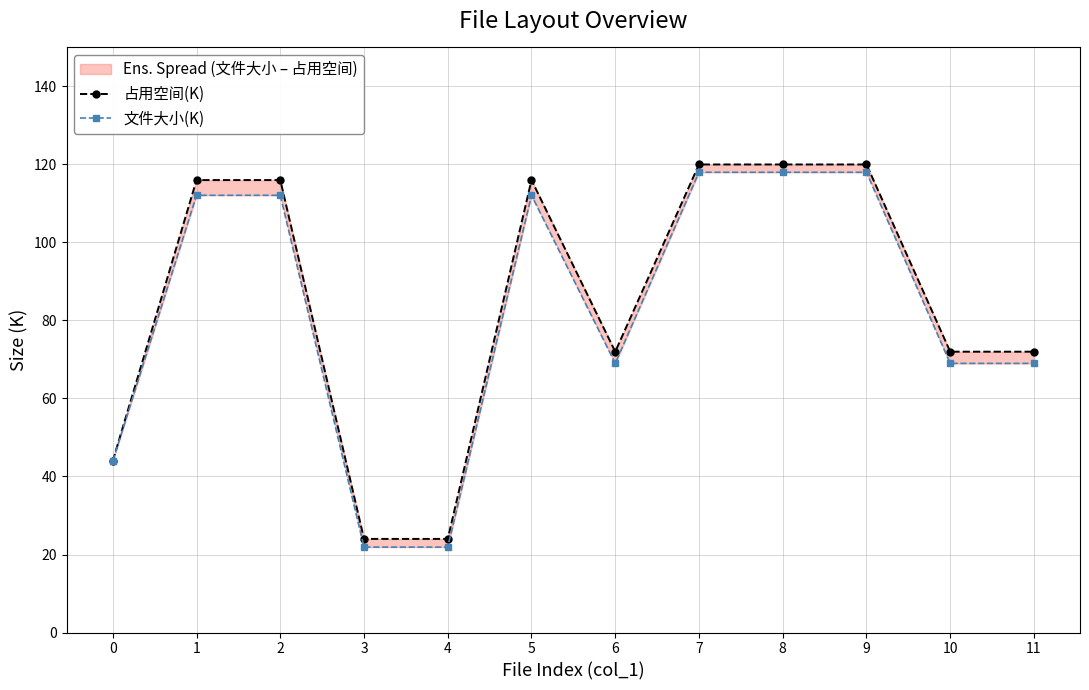

The value of 文件大小(K) at 8 is 176.1. True or false?

False